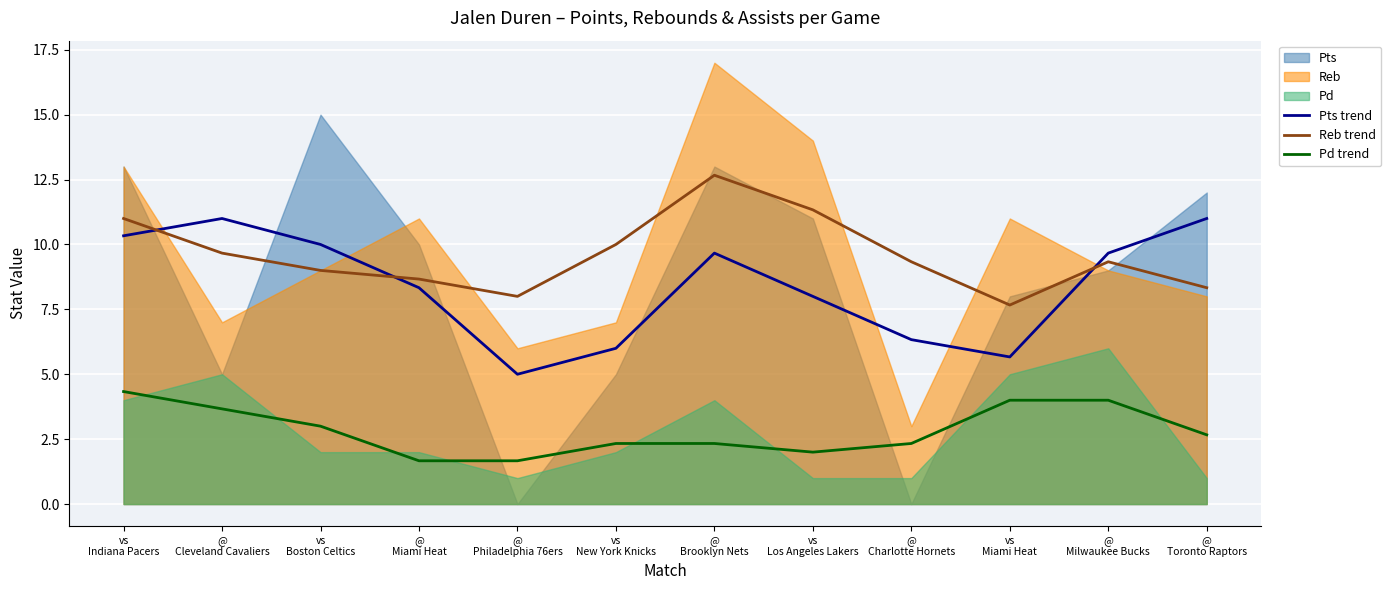

Reading right to left, list all the values displayed in this chart.

Pts trend: 11.0	9.7	5.7	6.3	8.0	9.7	6.0	5.0	8.3	10.0	11.0	10.3
Reb trend: 8.3	9.3	7.7	9.3	11.3	12.7	10.0	8.0	8.7	9.0	9.7	11.0
Pd trend: 2.7	4.0	4.0	2.3	2.0	2.3	2.3	1.7	1.7	3.0	3.7	4.3